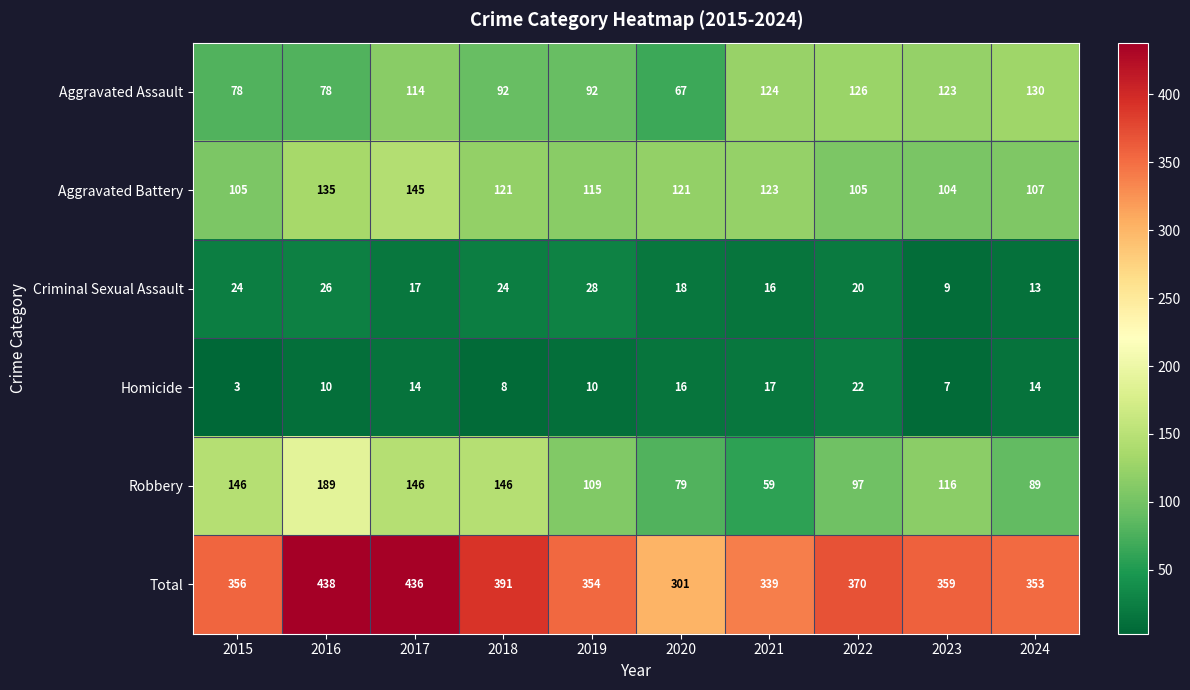

What value does the Homicide series have at 2023, to the nearest 10?

10